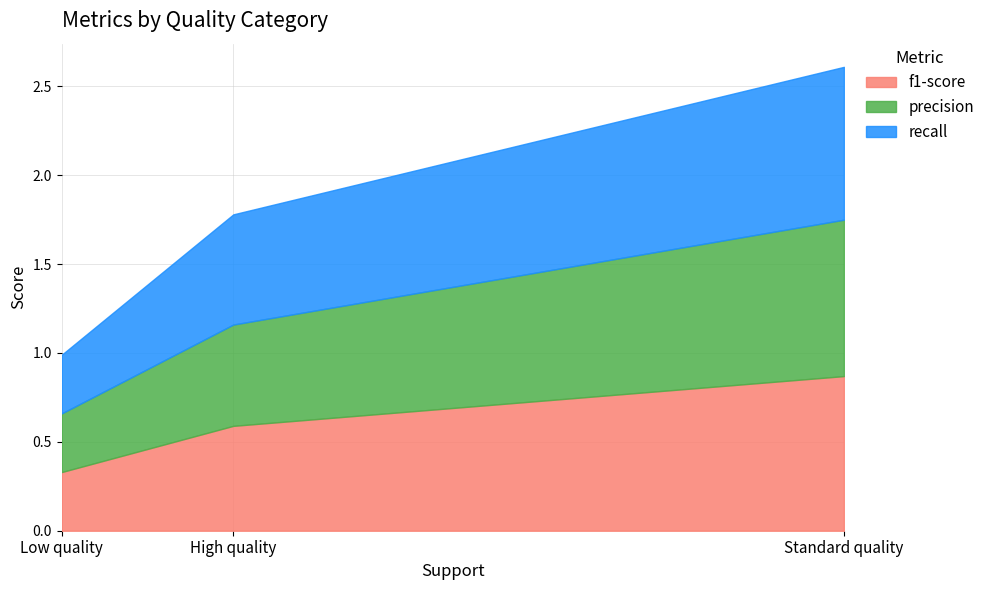

At which label does f1-score reach its minimum?

Low quality